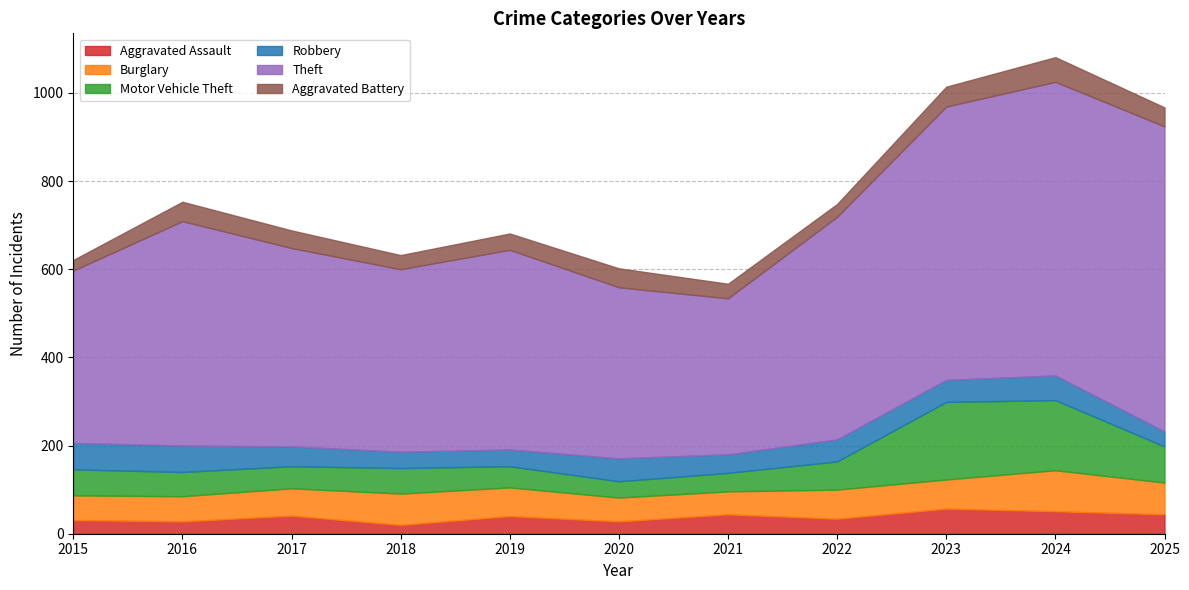

Which series ends up on top after the final intersection of Aggravated Assault and Aggravated Battery?

Aggravated Assault